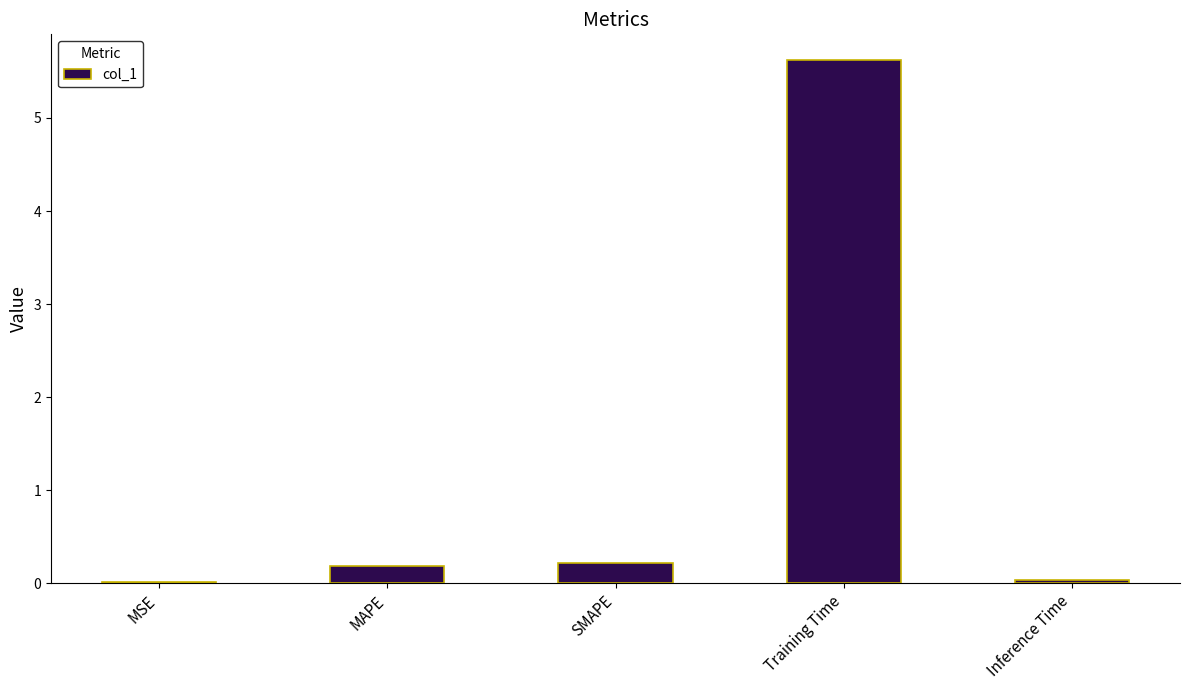

What is the sum of all values?

6.1